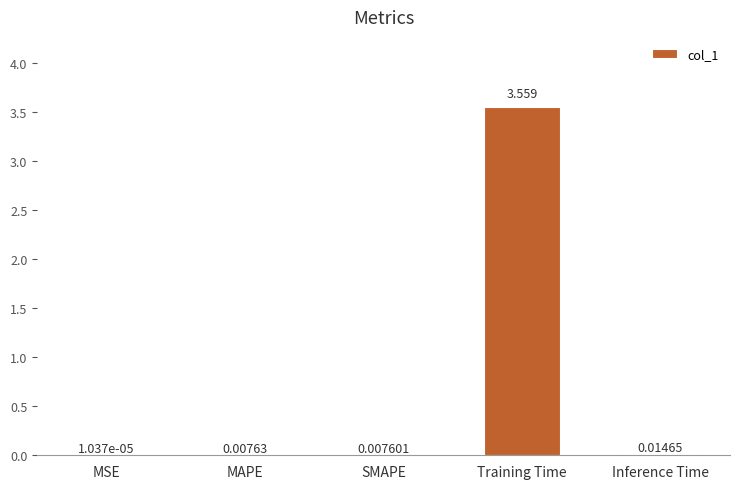

At which label is the value closest to 1?

Inference Time